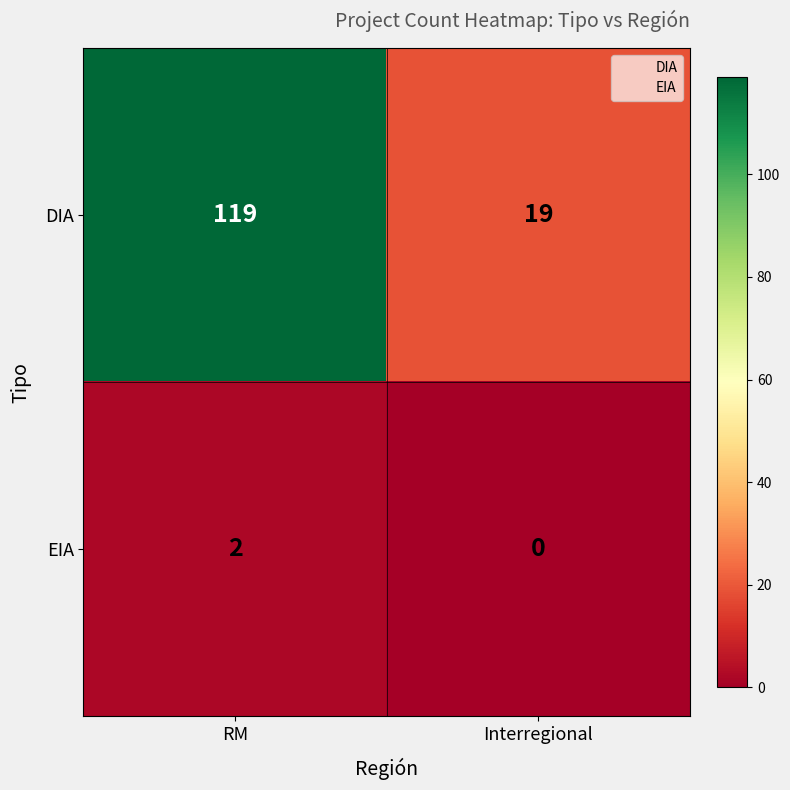

Reading left to right, what are all the values shown in this chart?

DIA: RM=119	Interregional=19
EIA: RM=2	Interregional=0